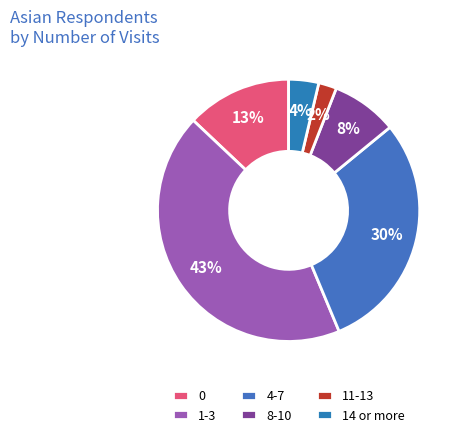

Is 11-13 the majority of the pie?

No